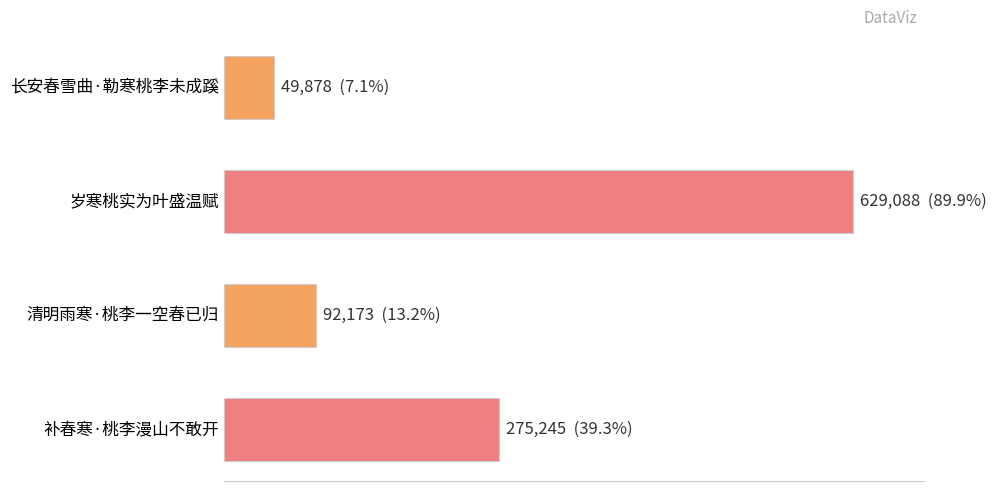

Rank the categories by value from highest to lowest.

岁寒桃实为叶盛温赋, 补春寒·桃李漫山不敢开, 清明雨寒·桃李一空春已归, 长安春雪曲·勒寒桃李未成蹊